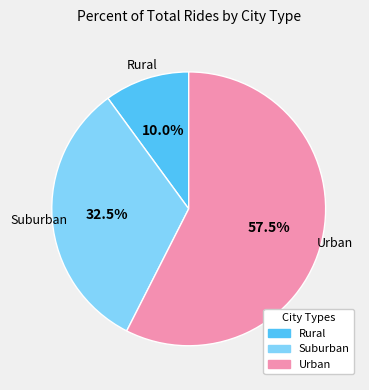

Is there a majority slice in this chart?

Yes